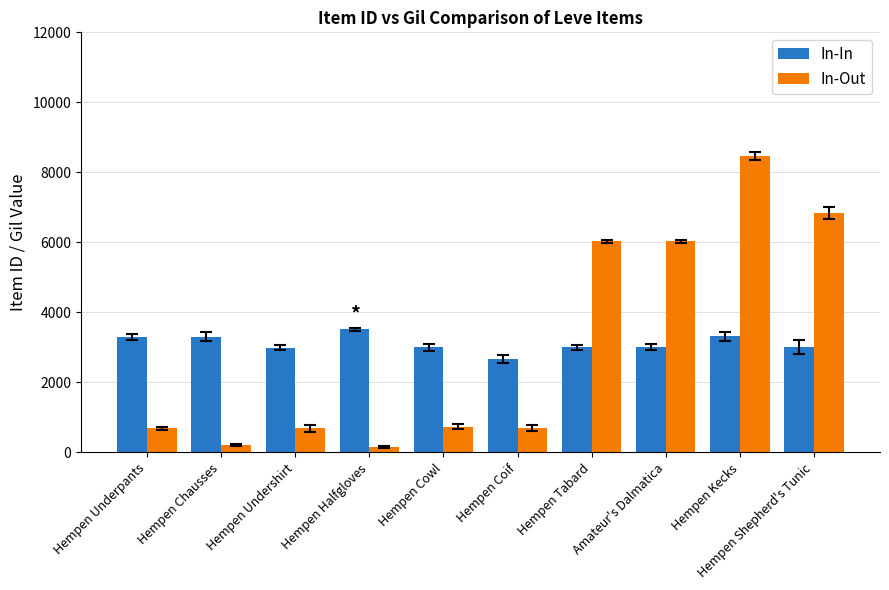

What position from the right is Hempen Cowl?

6